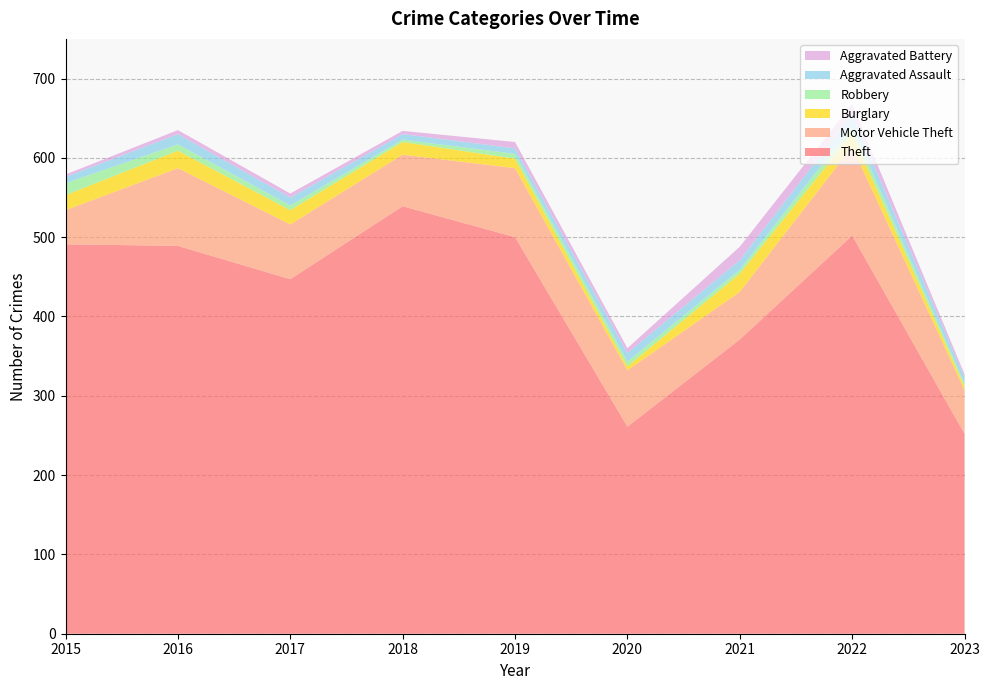

Reading right to left, list all the values displayed in this chart.

Theft: 2023=252	2022=502	2021=371	2020=261	2019=500	2018=539	2017=447	2016=489	2015=491
Motor Vehicle Theft: 2023=55	2022=112	2021=60	2020=71	2019=87	2018=65	2017=69	2016=98	2015=43
Burglary: 2023=5	2022=16	2021=23	2020=5	2019=12	2018=16	2017=18	2016=22	2015=19
Robbery: 2023=3	2022=10	2021=5	2020=6	2019=6	2018=3	2017=6	2016=8	2015=15
Aggravated Assault: 2023=8	2022=15	2021=12	2020=11	2019=7	2018=7	2017=10	2016=13	2015=8
Aggravated Battery: 2023=4	2022=13	2021=17	2020=6	2019=8	2018=4	2017=5	2016=5	2015=3